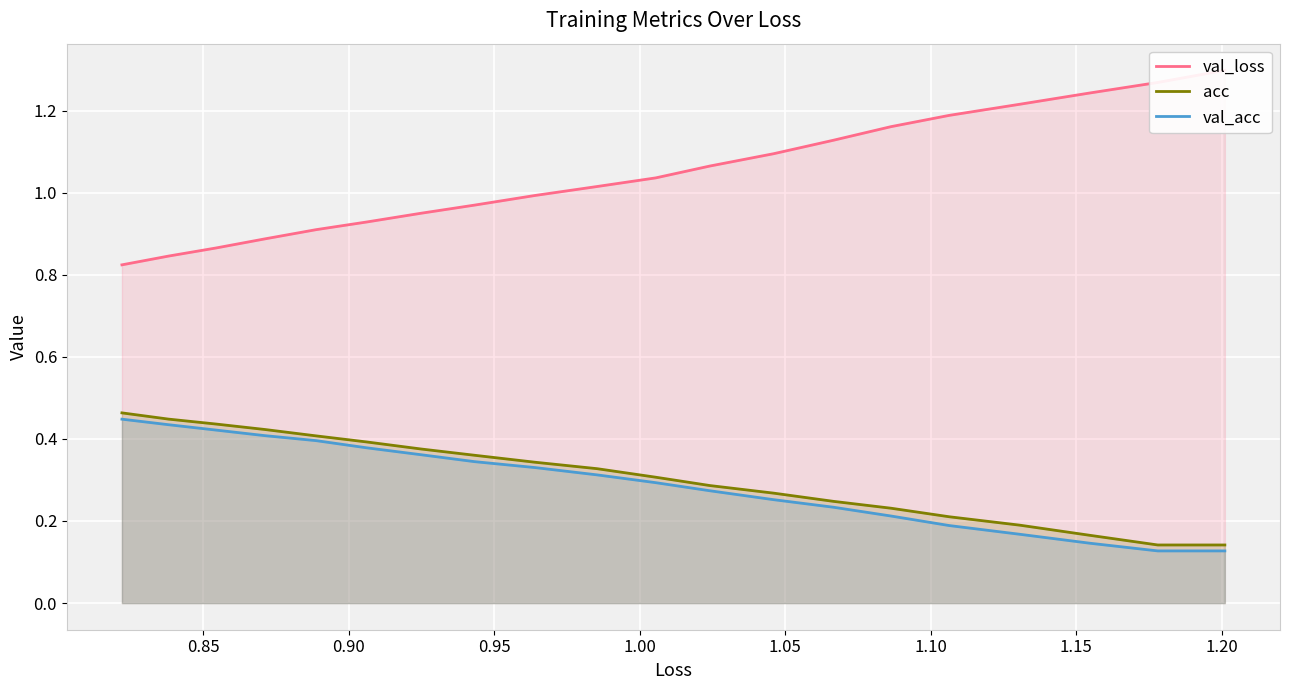

True or false: val_acc and val_loss cross at least once.

False